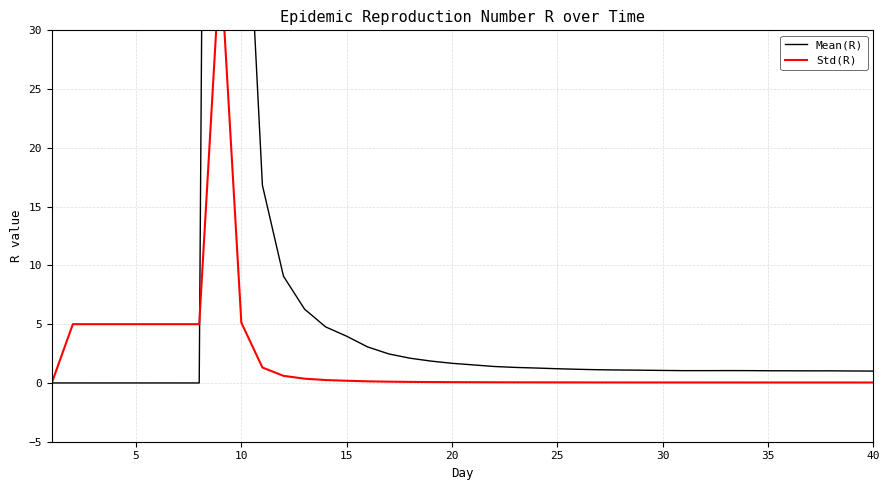

Count the number of categories in the chart.

40